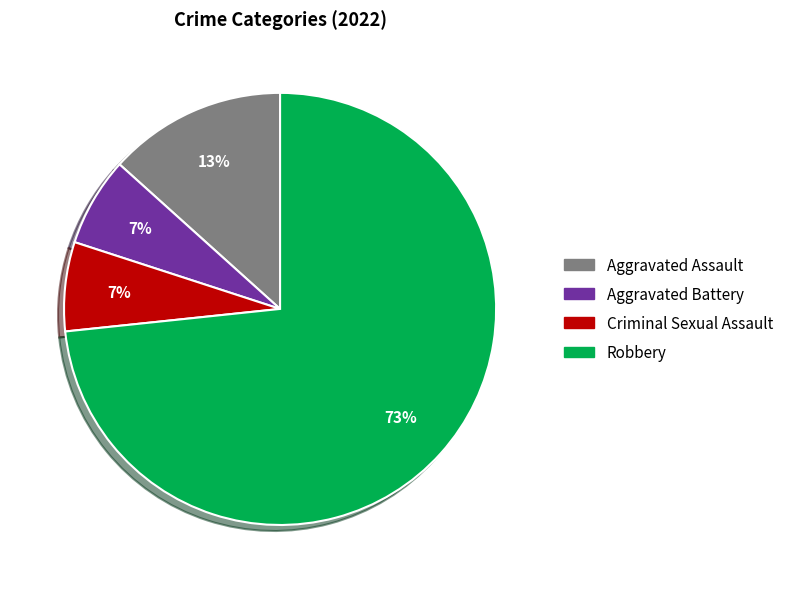

What percentage is the Robbery slice, to the nearest percent?

73%